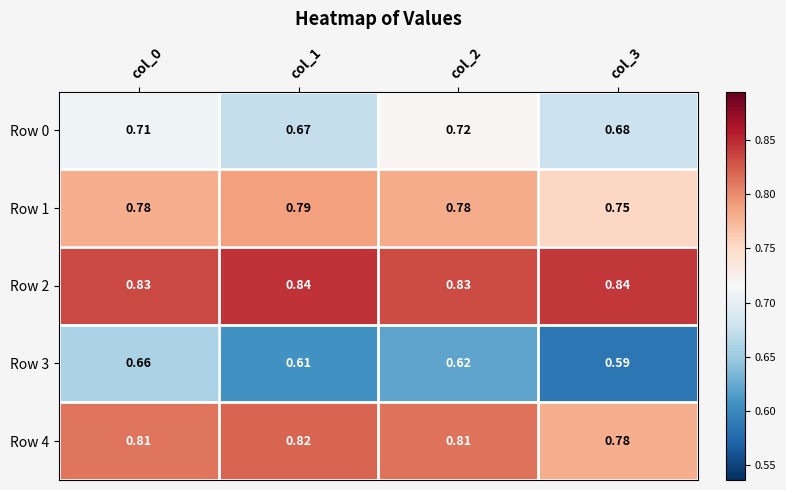

Count the number of data series in this chart.

5